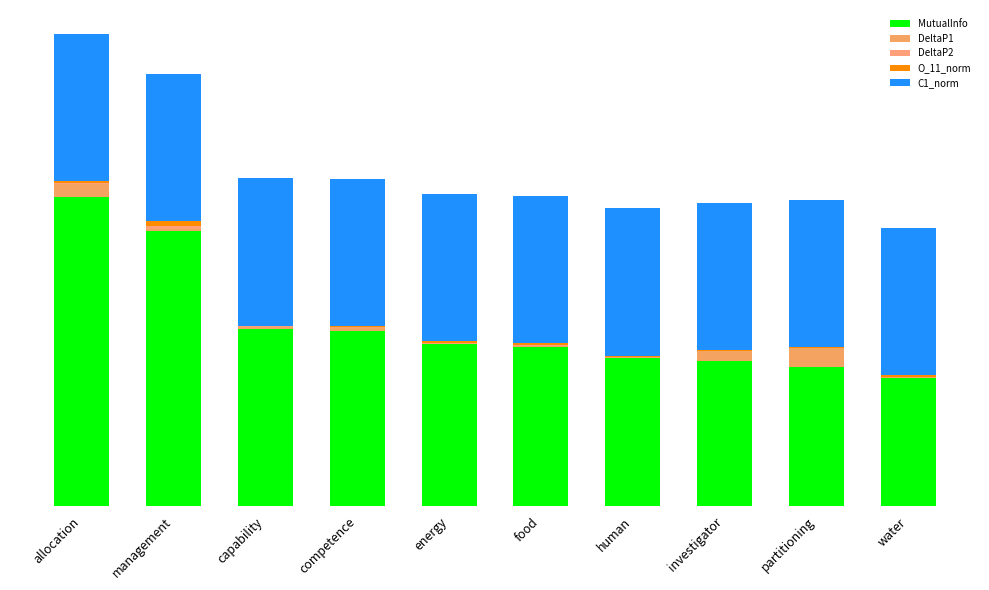

Are the bars grouped side by side (vs. stacked)?

No